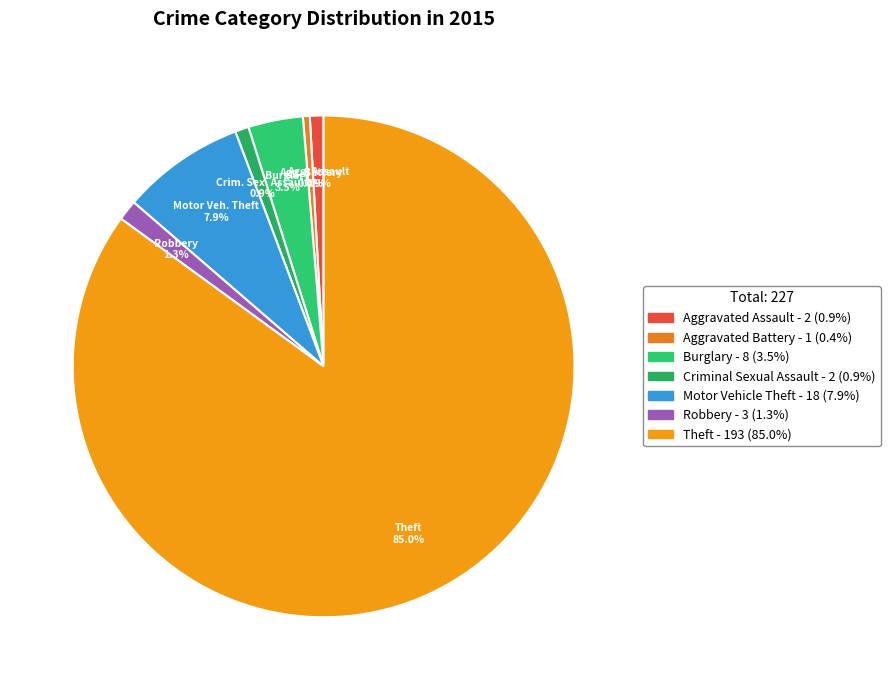

Is Robbery the majority of the pie?

No